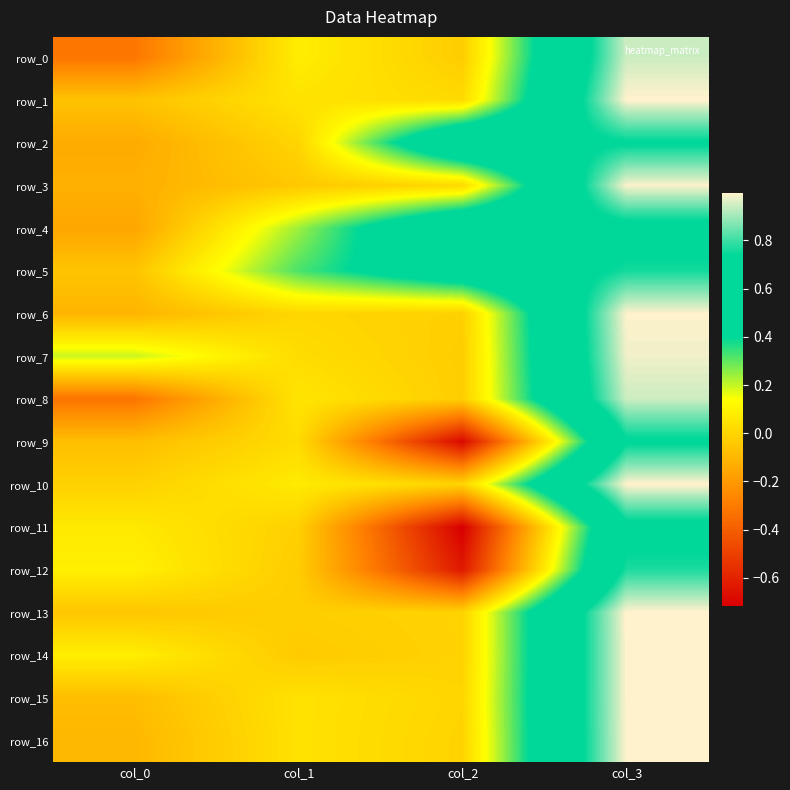

Is it true that row_7 equals 0.0 at col_1?

False